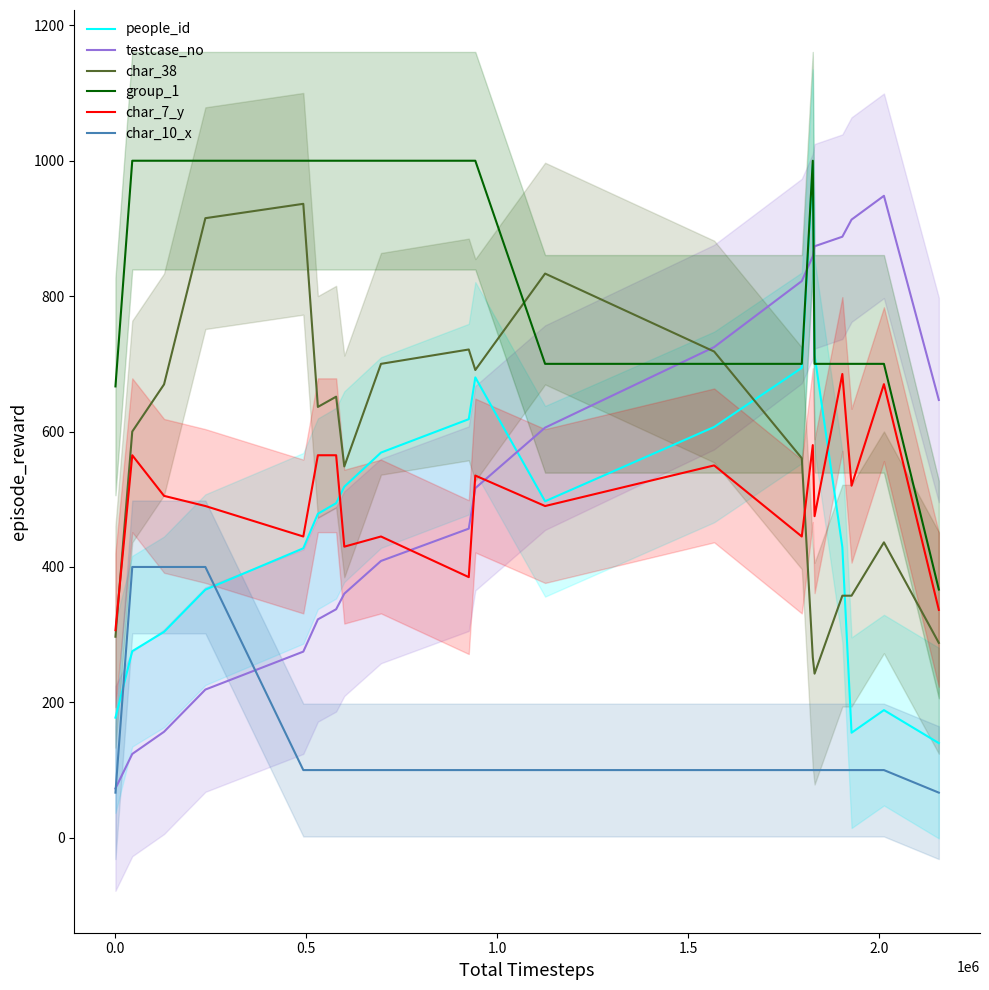

How many data points in people_id are less than 494?

10